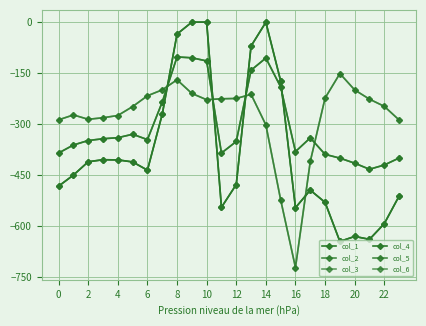

Reading left to right, transcribe all the data shown in this chart.

col_1: -482.0	-449.5	-410.3	-404.4	-404.9	-410.8	-435.0	-270.7	-35.0	0.0	0.0	-544.3	-477.2	-70.2	-0.3	-172.8	-545.4	-493.8	-529.6	-644.5	-629.9	-638.4	-592.3	-511.3
col_2: -384.6	-361.1	-347.9	-342.7	-339.6	-329.5	-345.2	-234.9	-102.3	-104.8	-114.0	-384.7	-350.8	-141.2	-105.5	-190.4	-380.5	-340.1	-388.5	-399.7	-414.5	-432.4	-419.9	-399.4
col_3: -287.1	-272.7	-285.5	-281.0	-274.4	-248.1	-216.4	-199.0	-169.5	-209.6	-228.0	-225.2	-224.3	-212.2	-301.9	-522.2	-721.2	-409.5	-223.1	-151.1	-199.2	-226.4	-247.4	-287.5
col_4: -482.0	-449.5	-410.3	-404.4	-404.9	-410.8	-435.0	-270.7	-35.0	0.0	0.0	-544.3	-477.2	-70.2	-0.3	-172.8	-545.4	-493.8	-529.6	-644.5	-629.9	-638.4	-592.3	-511.3
col_5: -384.6	-361.1	-347.9	-342.7	-339.6	-329.5	-345.2	-234.9	-102.3	-104.8	-114.0	-384.7	-350.8	-141.2	-105.5	-190.4	-380.5	-340.1	-388.5	-399.7	-414.5	-432.4	-419.9	-399.4
col_6: -287.1	-272.7	-285.5	-281.0	-274.4	-248.1	-216.4	-199.0	-169.5	-209.6	-228.0	-225.2	-224.3	-212.2	-301.9	-522.2	-721.2	-409.5	-223.1	-151.1	-199.2	-226.4	-247.4	-287.5